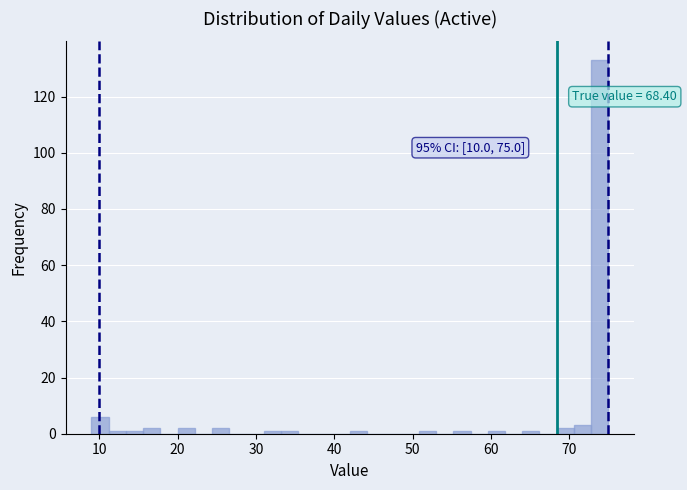

Read against the x-axis, roughly where is the centre of the tallest bar?

74